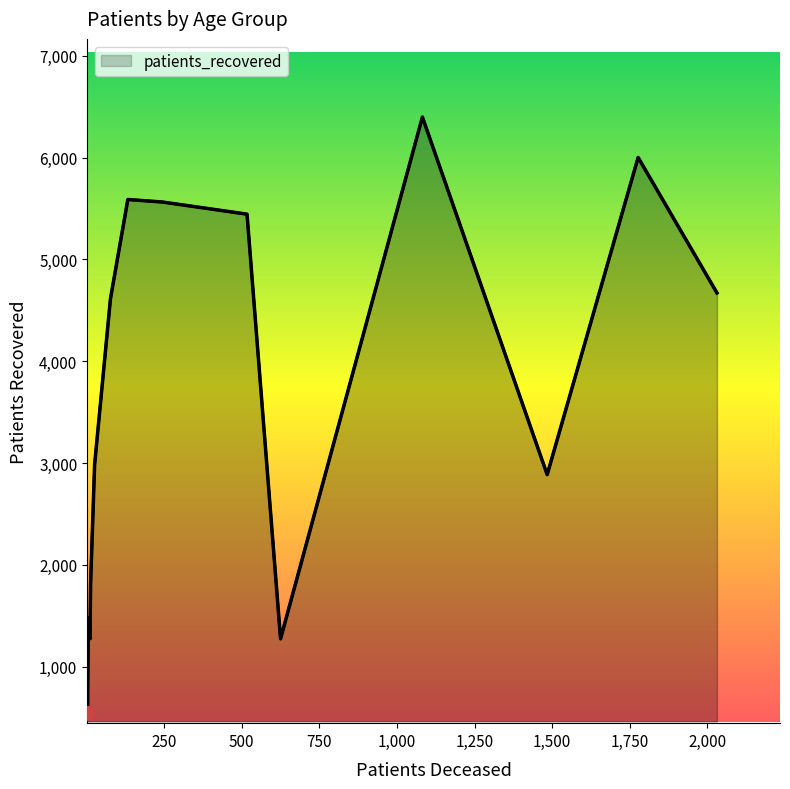

What is the difference between the maximum and minimum values?

5857